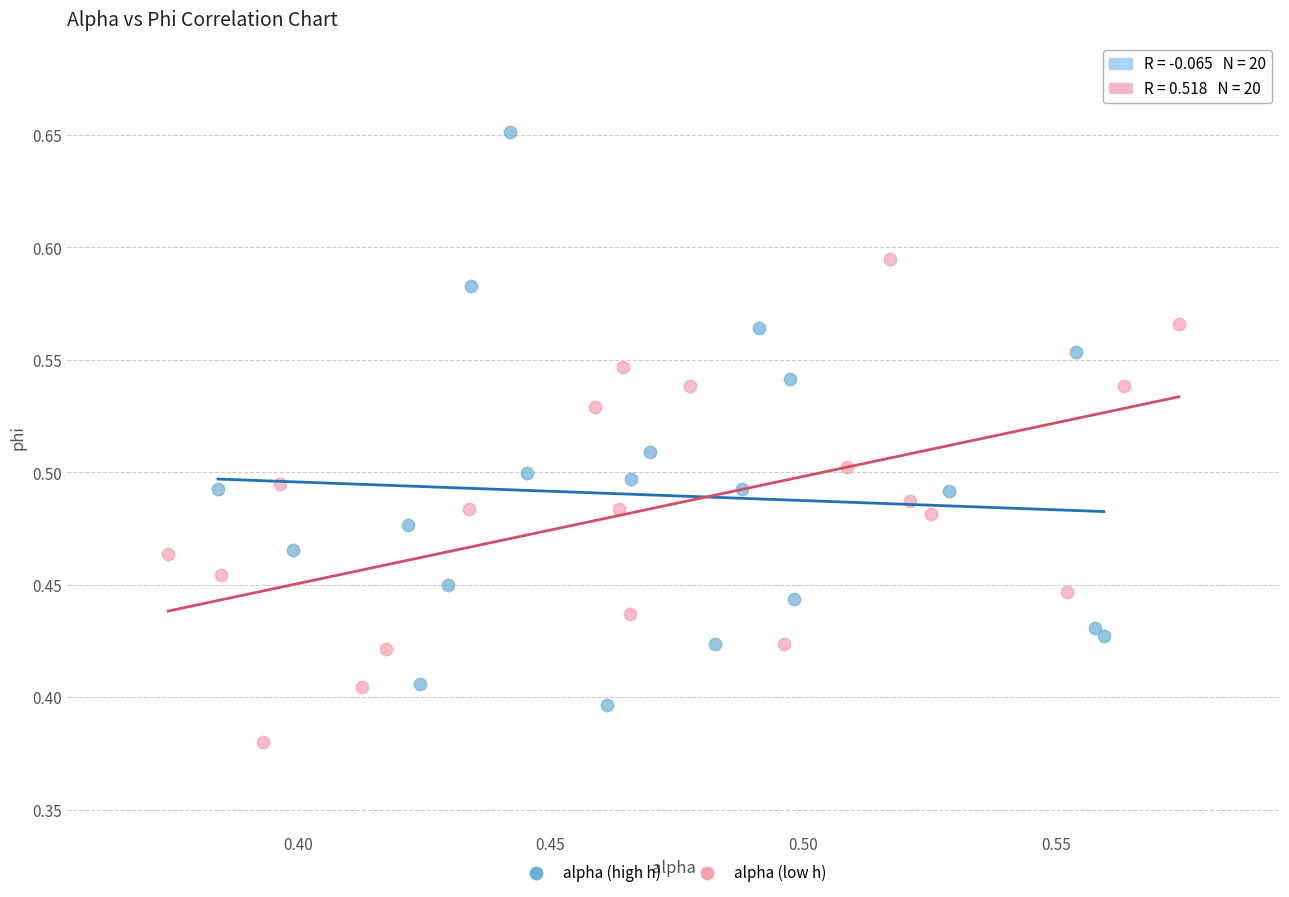

Which series has the largest Y range (max minus min)?

alpha (high h)